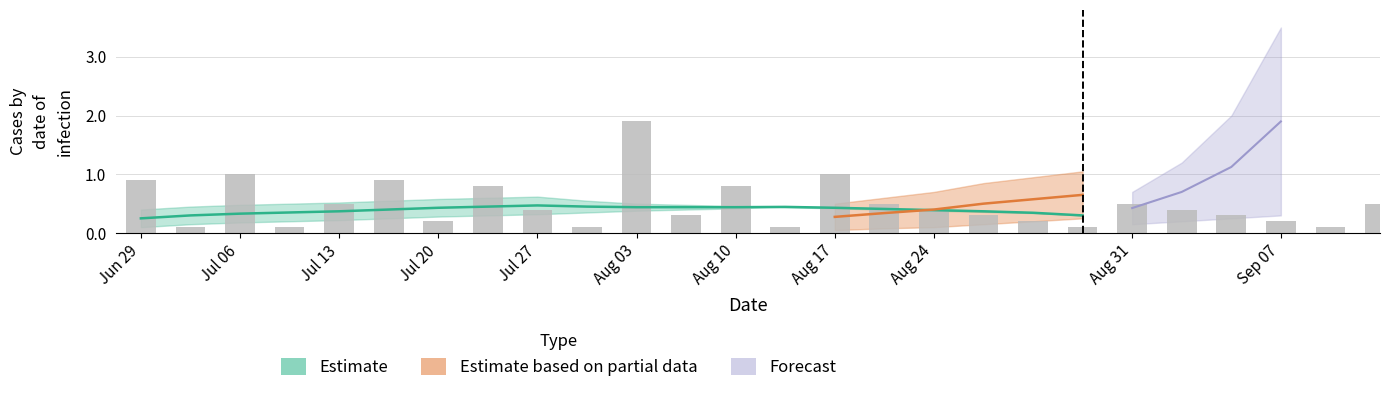

Reading left to right, transcribe all the data shown in this chart.

0.9	0.1	1.0	0.1	0.5	0.9	0.2	0.8	0.4	0.1	1.9	0.3	0.8	0.1	1.0	0.5	0.4	0.3	0.2	0.1	0.5	0.4	0.3	0.2	0.1	0.5